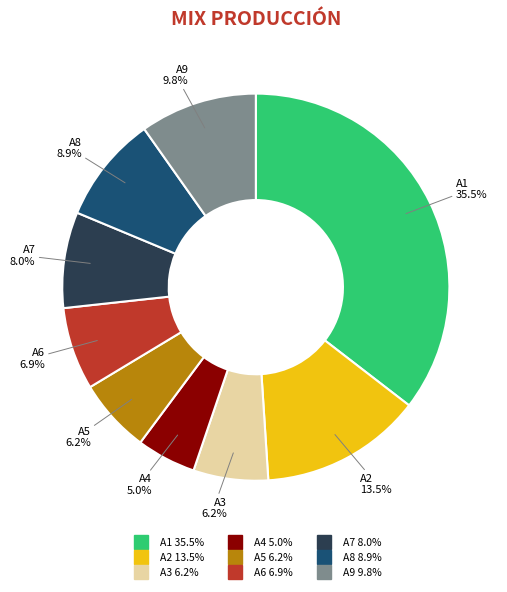

To the nearest percent, what portion does A7 represent?

8%